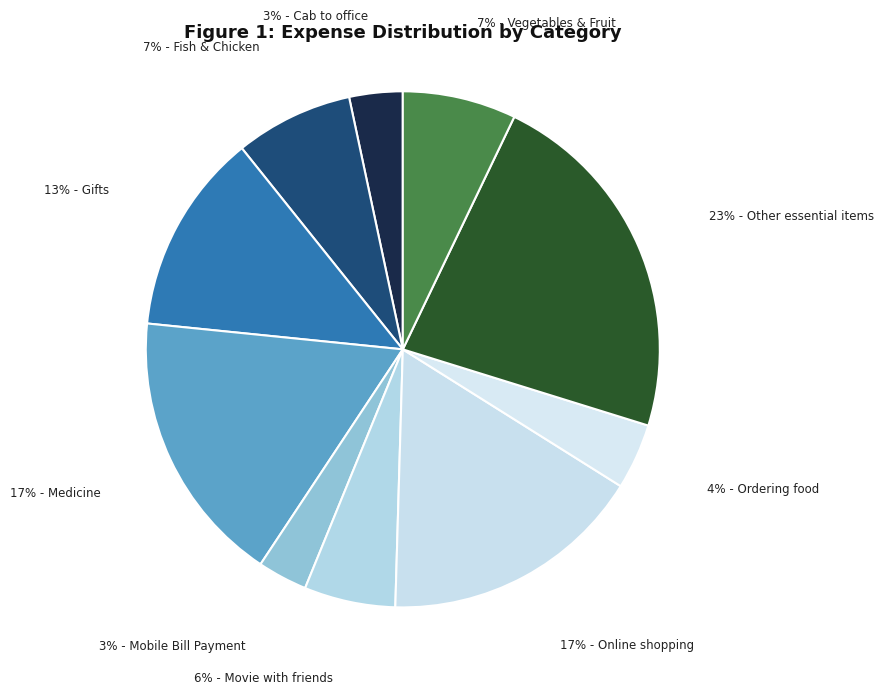

How many segments does this pie chart have?

10